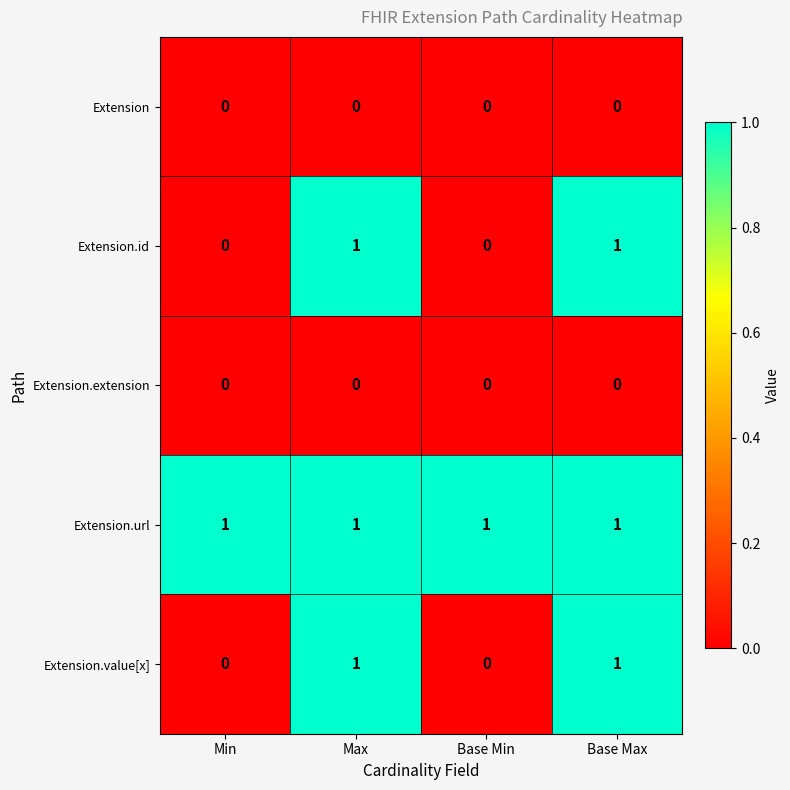

True or false: Extension.id has a value of 2 at Base Max.

False